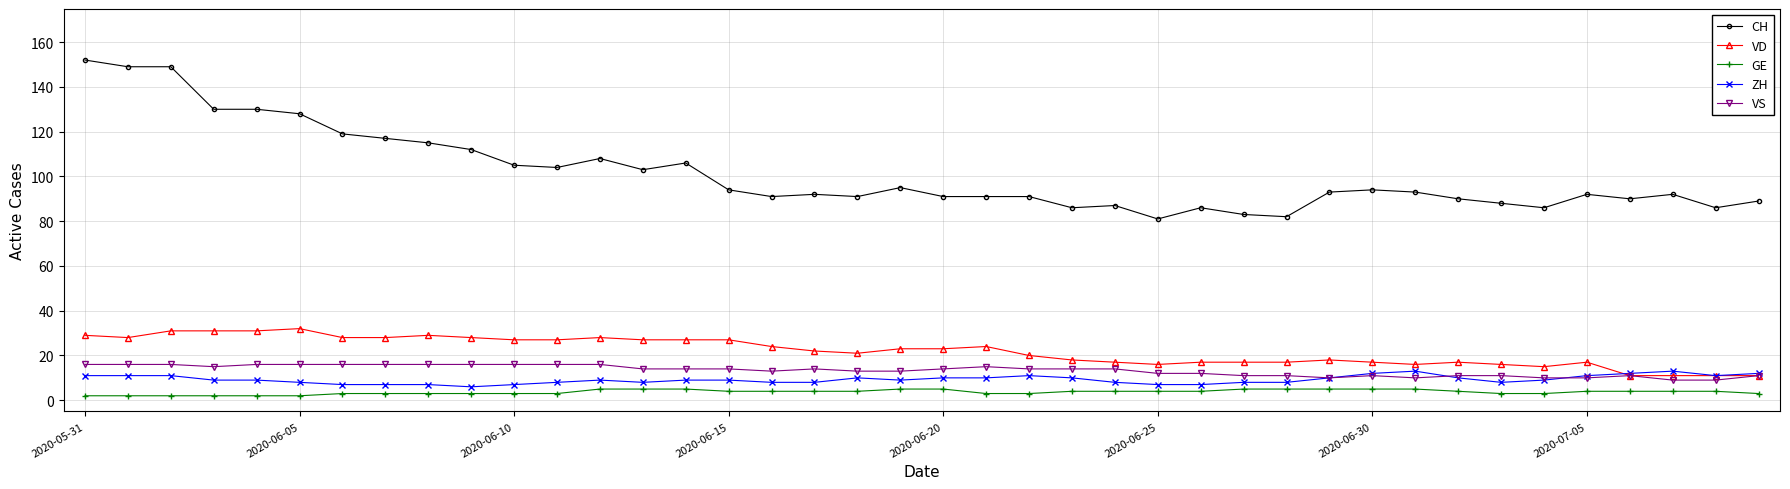

True or false: VD and CH cross at least once.

False